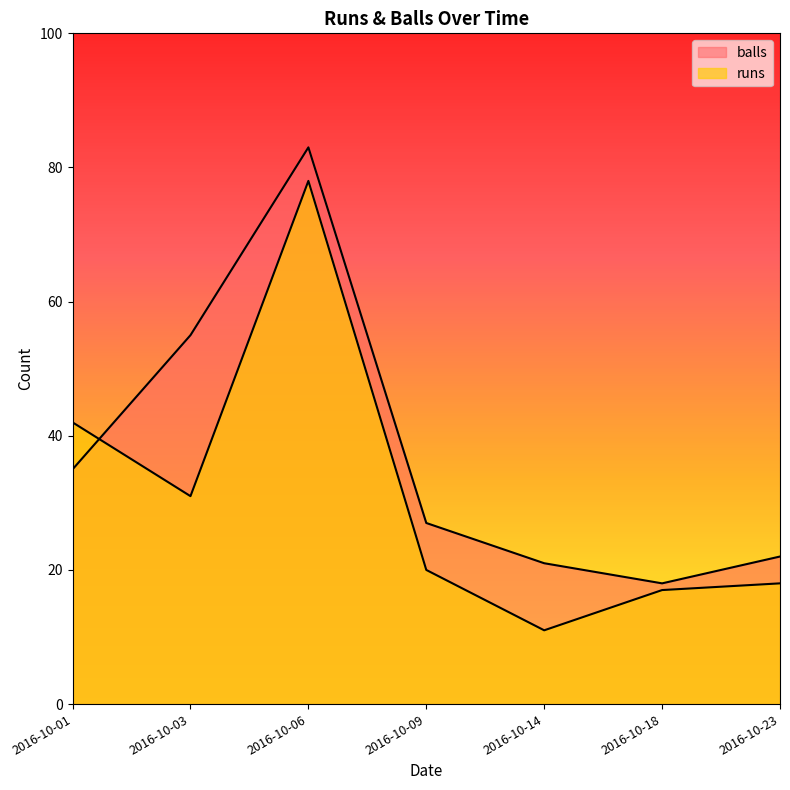

What is the approximate value of runs at 2016-10-06?

78